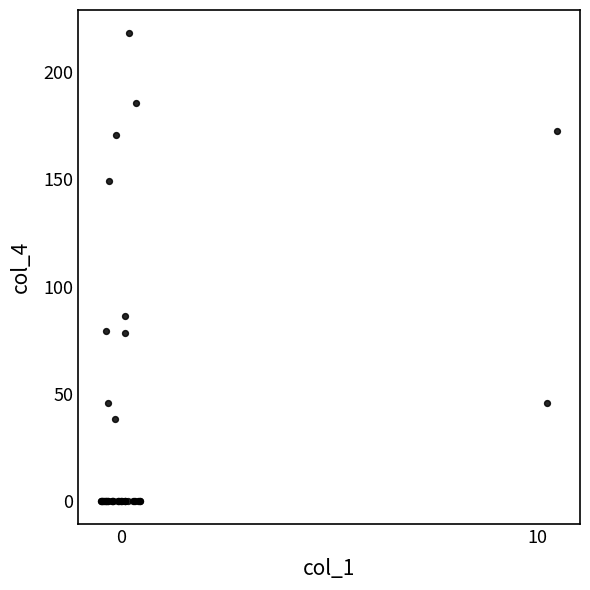

What Y value in the scatter plot is closest to 109?

86.4